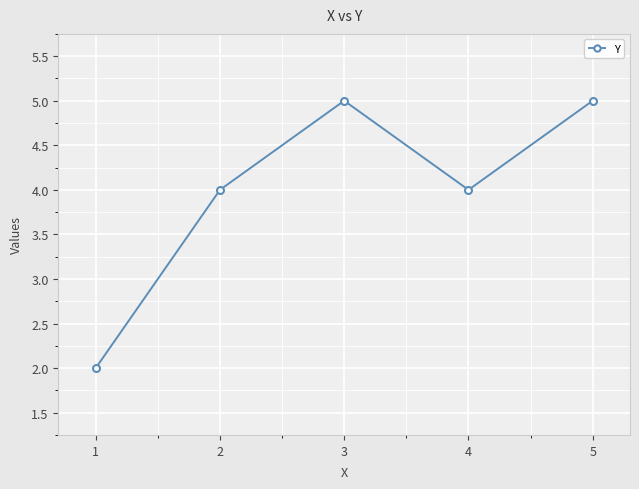

What is the value of the 3rd point from the left?

5